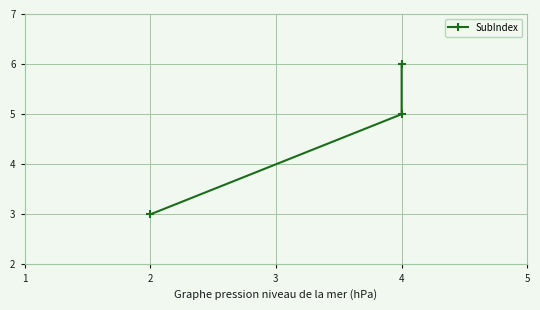

Reading left to right, list all the values displayed in this chart.

3	5	6